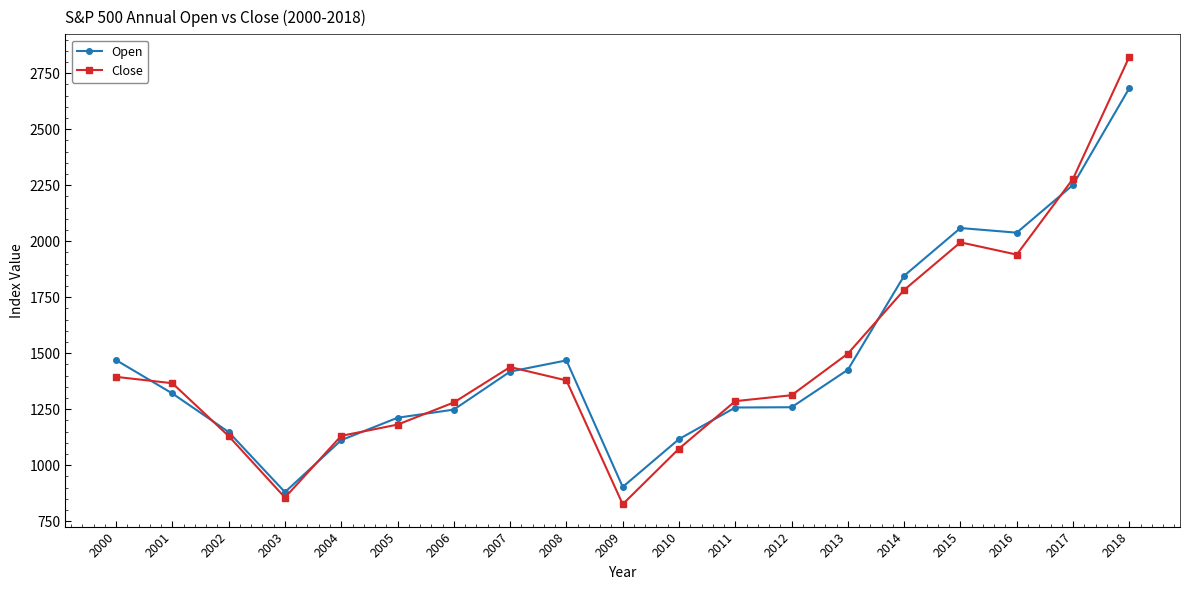

At which category does Close reach its first local valley?

2003